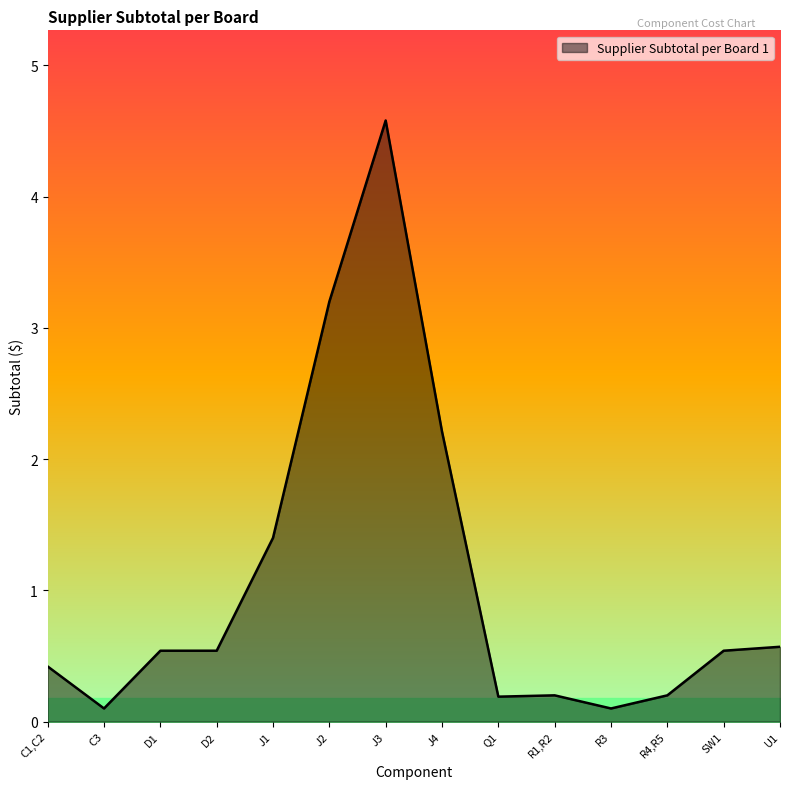

What is the sum of the values at U1 and D2?

1.1